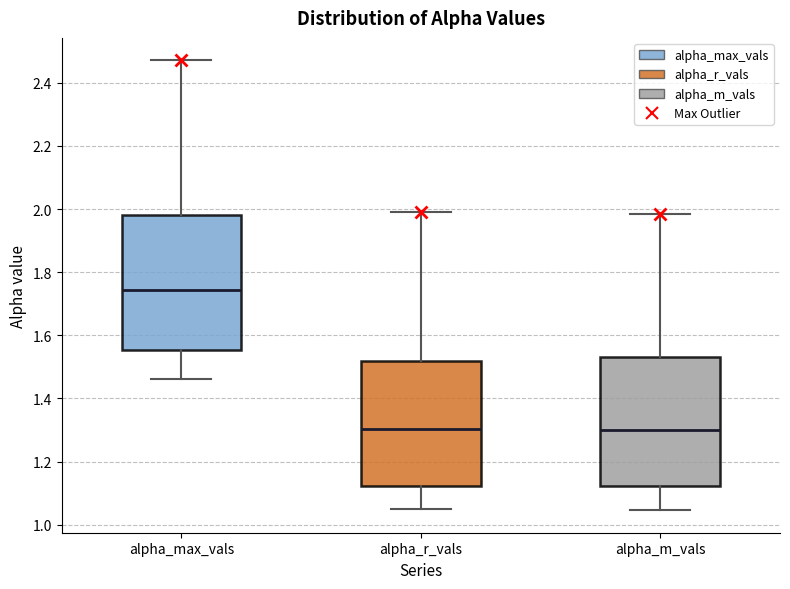

Reading left to right, read every box against the y-axis: the position of its median line, the range the box covers, and the ends of its whiskers. The values are not printed on the chart, so give them approximately, as read against the axis.

alpha_max_vals: median 1.74, box 1.56 to 1.98, whiskers 1.46 to 2.48
alpha_r_vals: median 1.30, box 1.12 to 1.52, whiskers 1.04 to 2.00
alpha_m_vals: median 1.30, box 1.12 to 1.52, whiskers 1.04 to 1.98